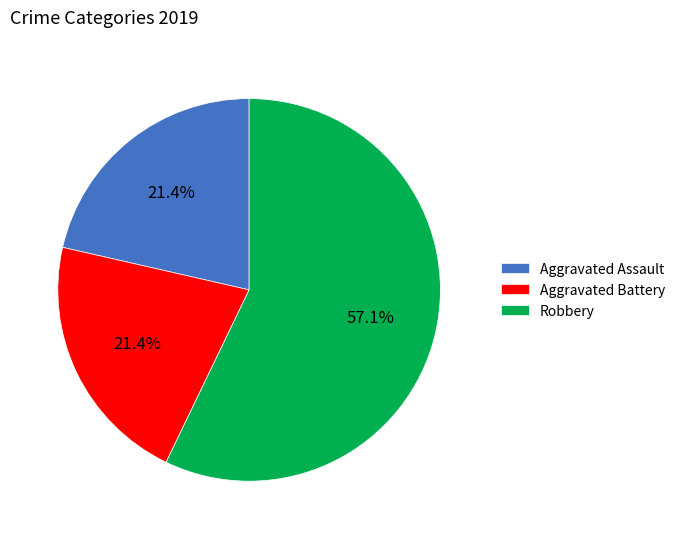

Is there a majority slice in this chart?

Yes